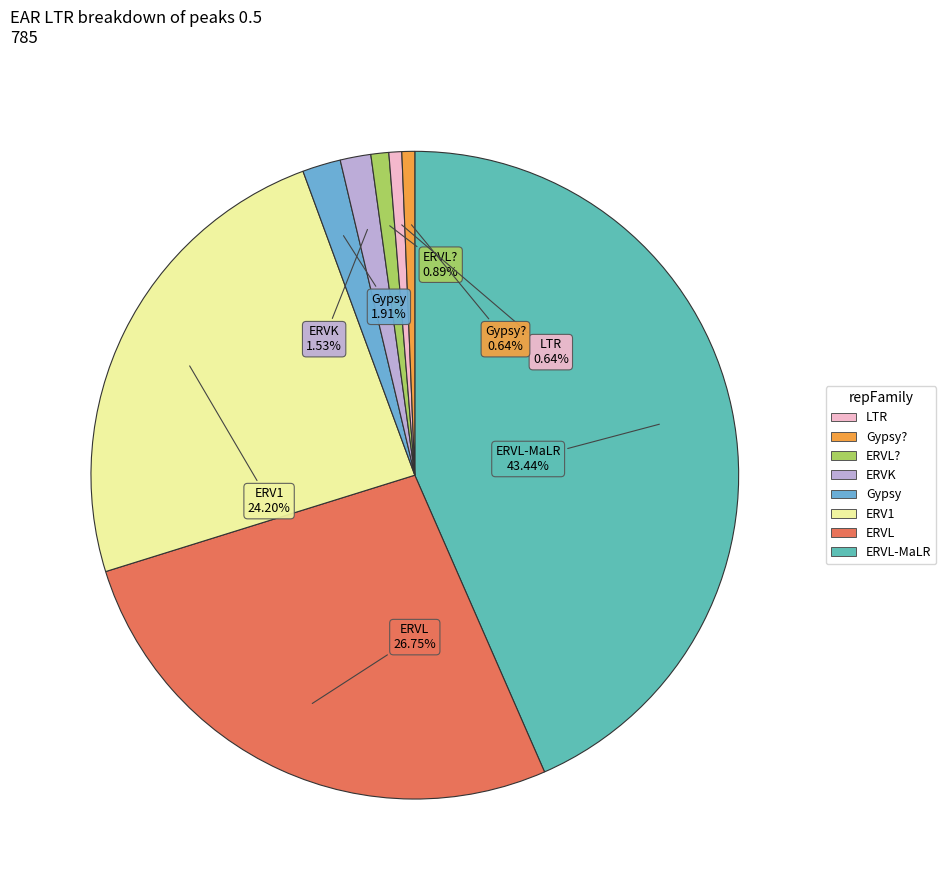

Is there a majority slice in this chart?

No